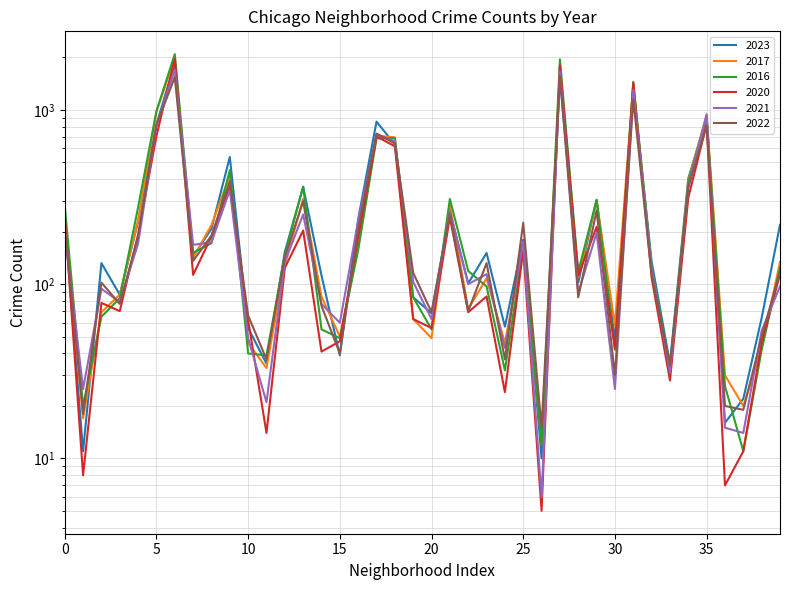

How many intersections are there between 2023 and 2020?

11